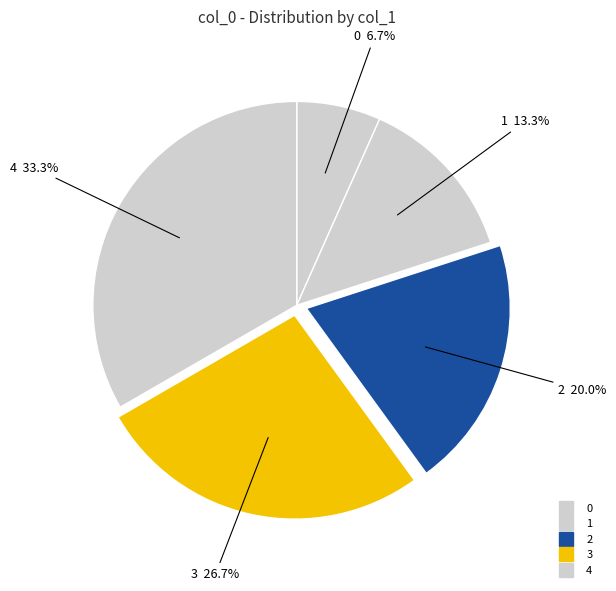

Combined, what portion of the pie is 0 and 2?

26.7%